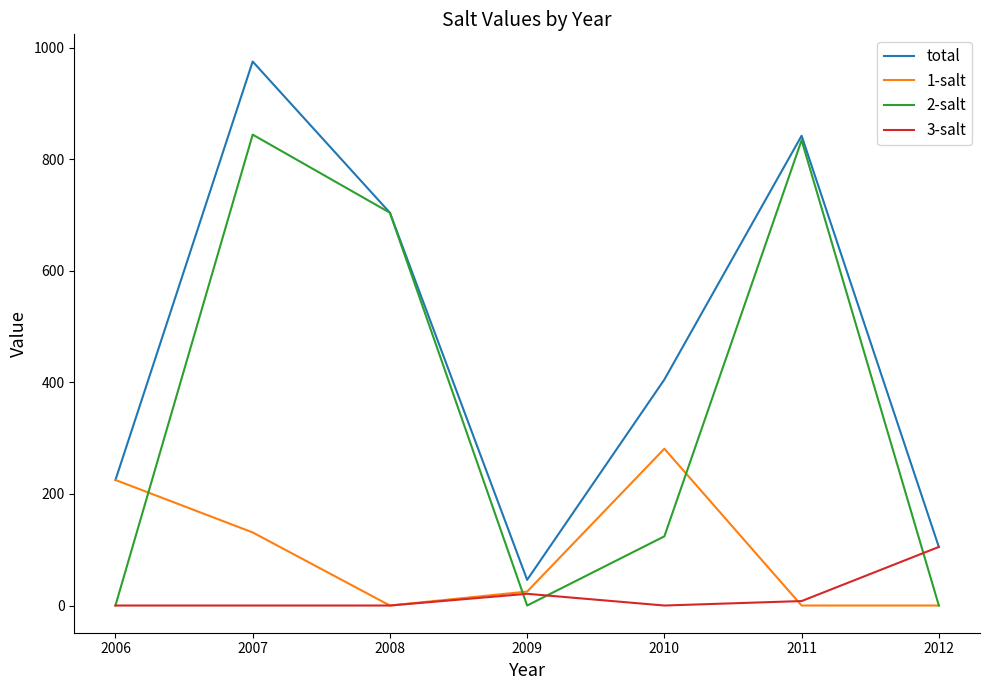

The value of 1-salt at 2009 is 170. True or false?

False